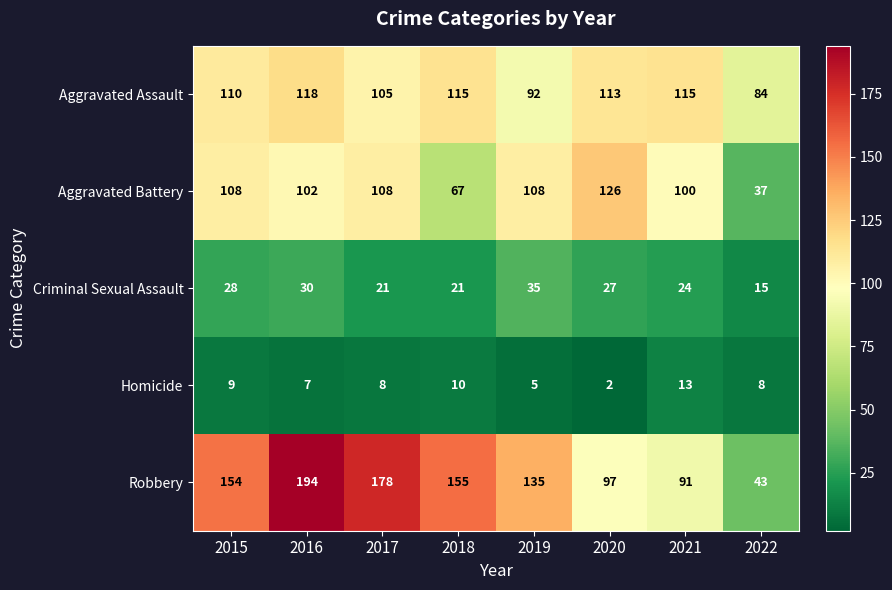

What is the difference between the maximum and minimum values in the Robbery series?

151